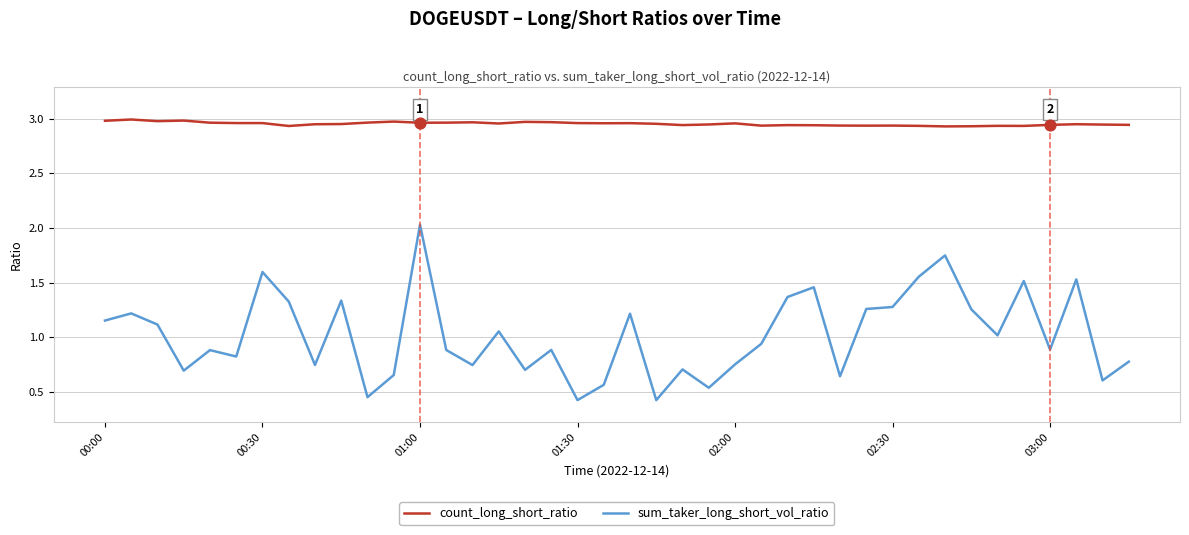

Which series has the largest total across all categories?

count_long_short_ratio